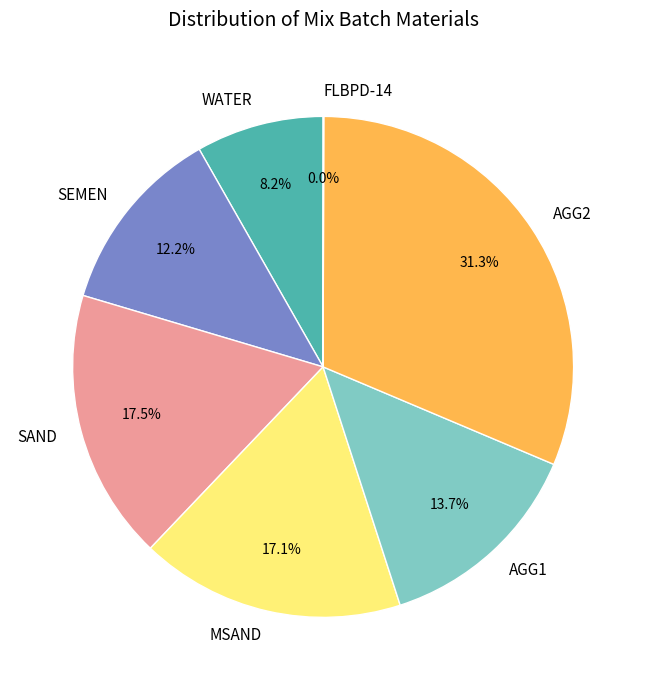

Is there any slice that represents more than half of the pie?

No